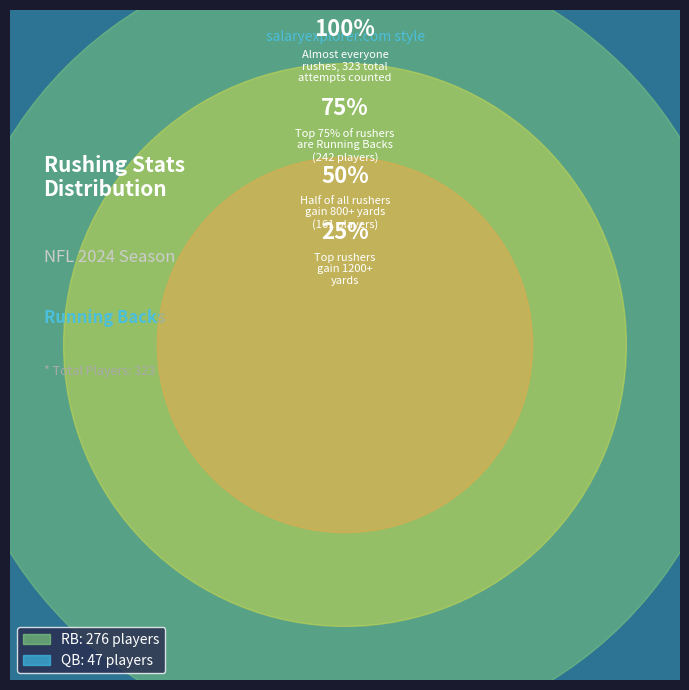

Which slice represents more than half of the pie?

RB